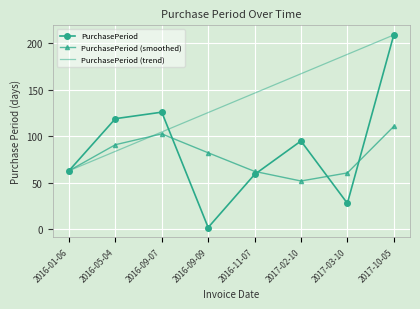

List the labels in order of value, largest first.

2017-10-05, 2016-09-07, 2016-05-04, 2017-02-10, 2016-01-06, 2016-11-07, 2017-03-10, 2016-09-09